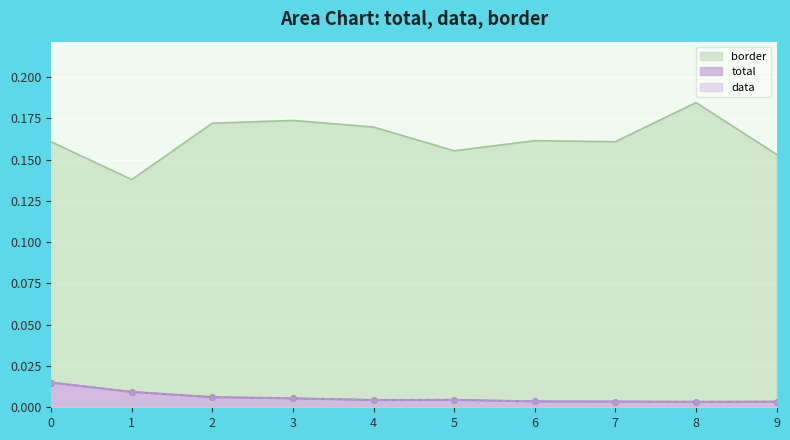

At 3, list the series in order from largest to smallest.

border, total, data